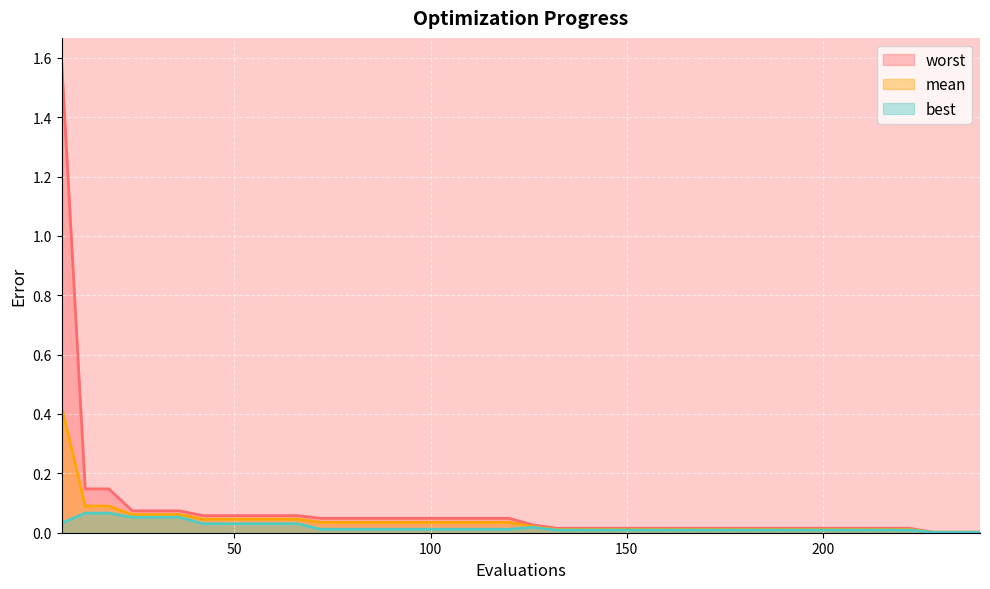

What is the difference between the highest and lowest values at 12?

0.1